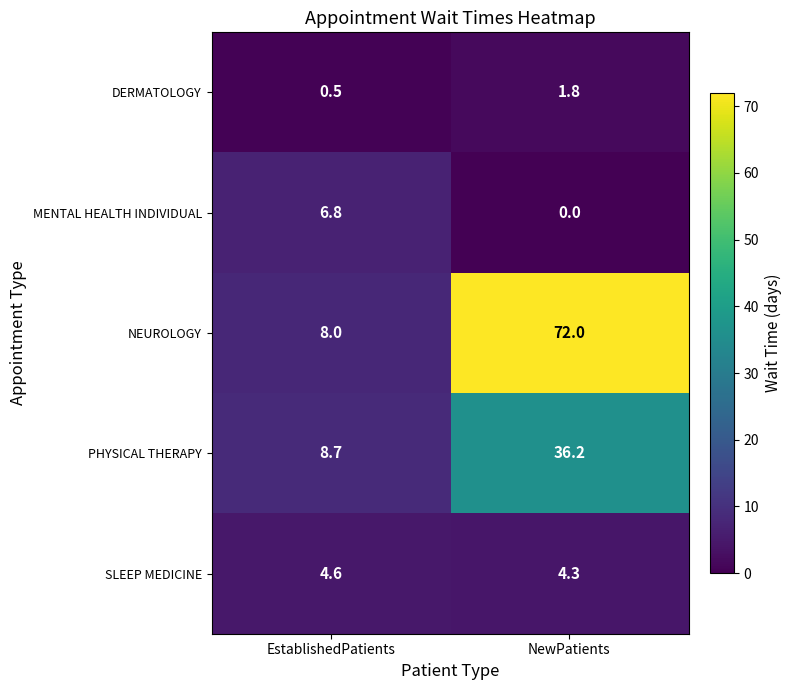

At which category is the sum across all series the highest?

NewPatients